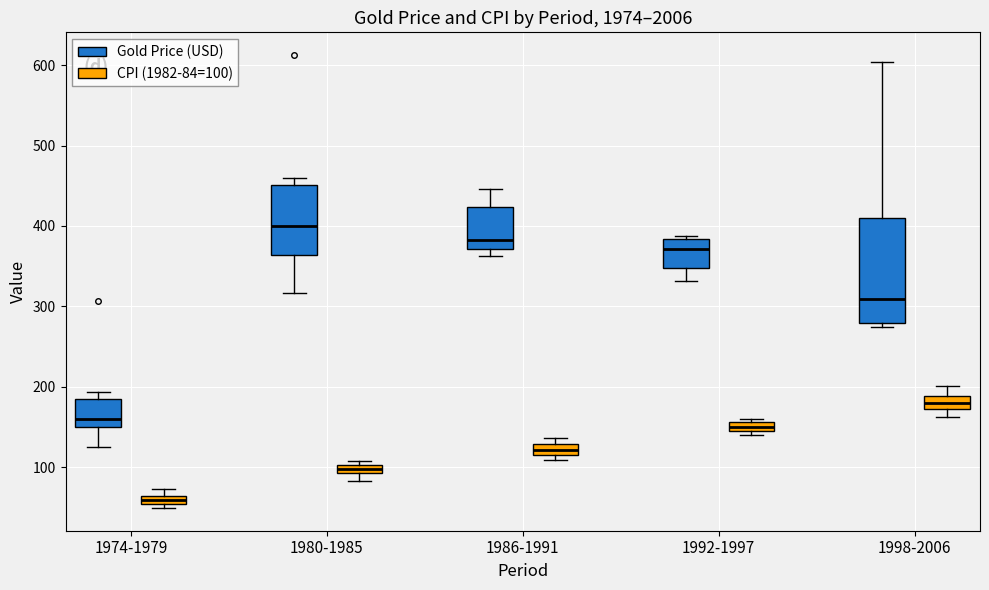

Which box is the tallest, from its lower edge to its upper edge?

1998-2006 (Gold Price (USD))